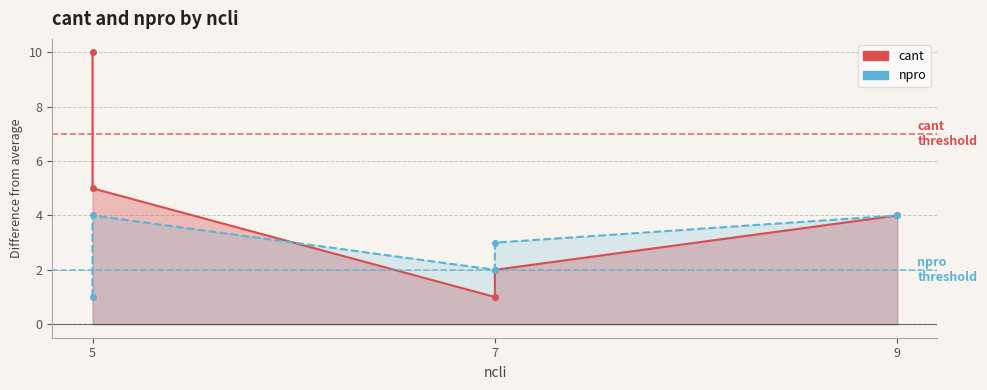

At which category does the chart reach its peak across all series?

5